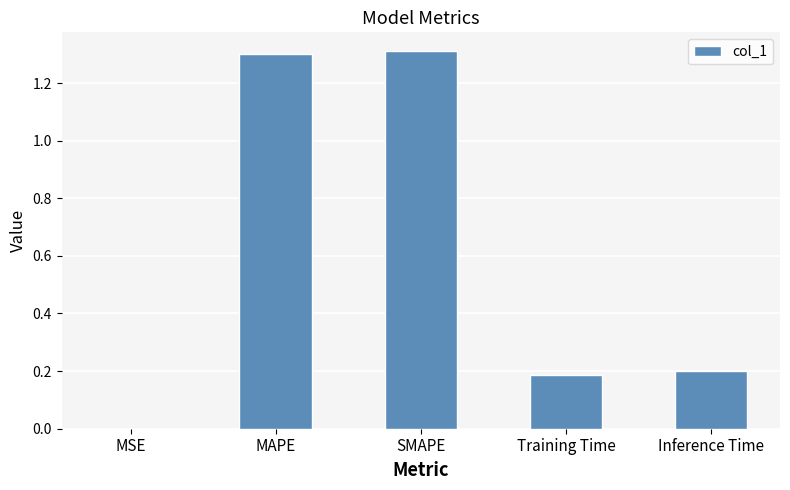

Read the value at MAPE.

1.3